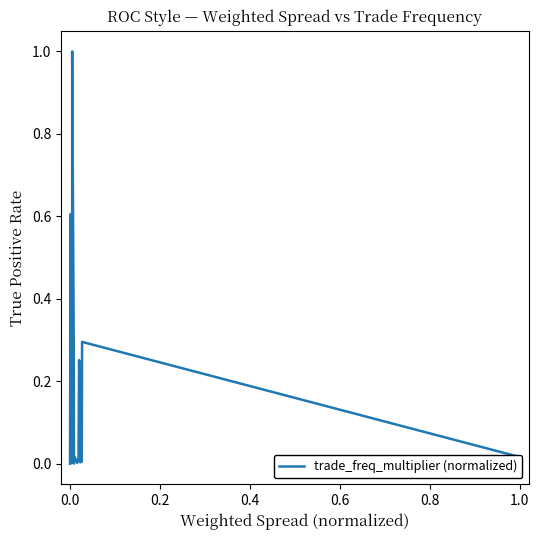

What is the difference between the maximum and minimum values?

1.0